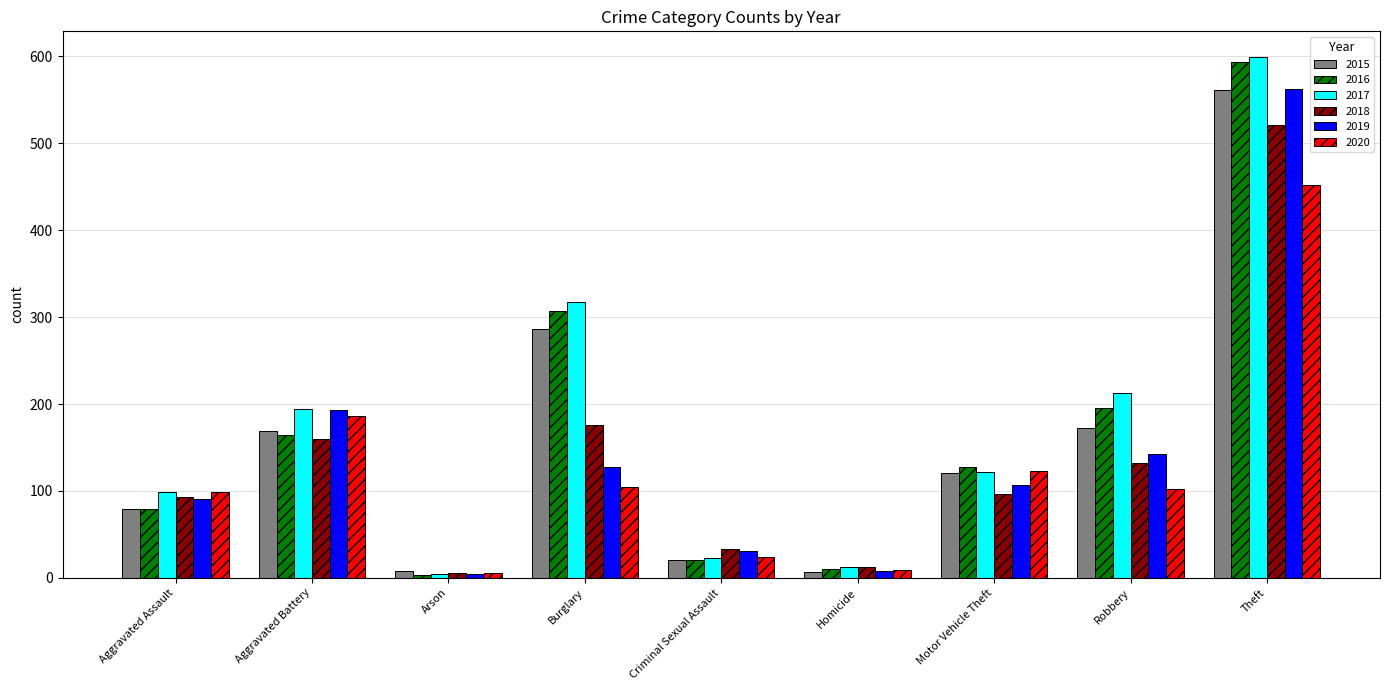

What is the sum of the 2020 values at Criminal Sexual Assault and Theft?

476